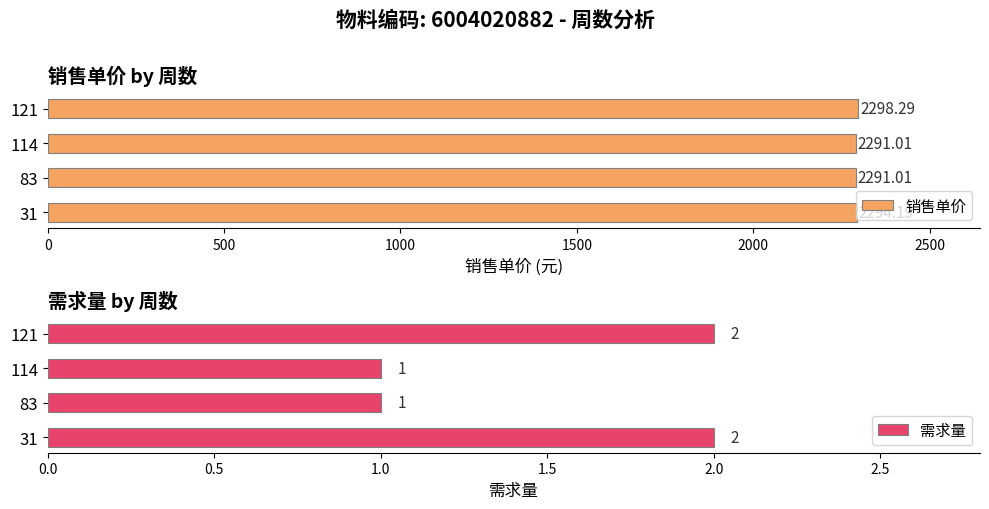

The value of 销售单价 at 114 is 2291.0. True or false?

True